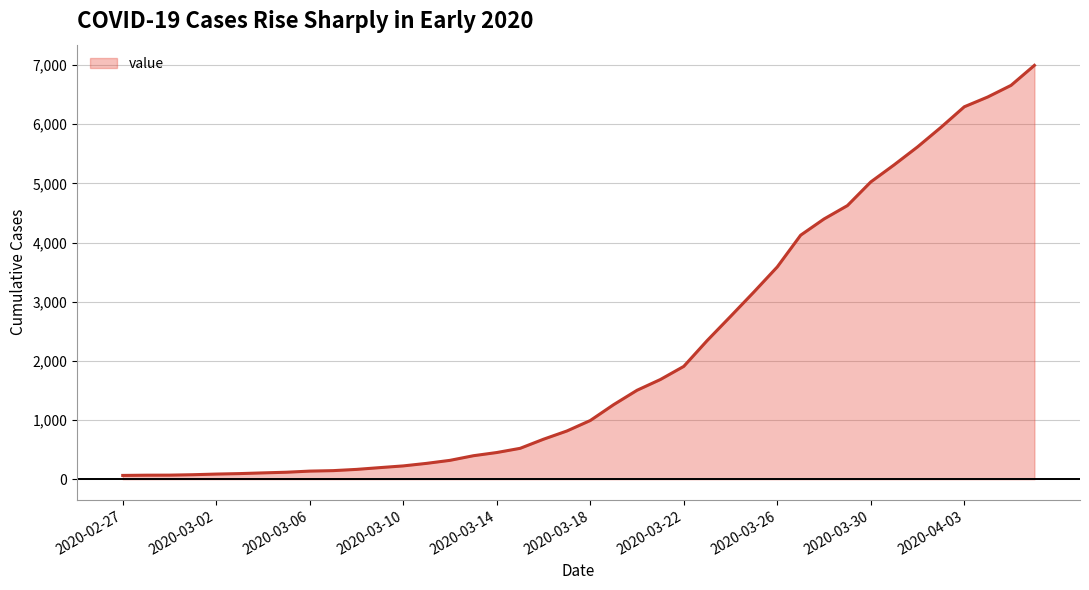

What is the difference between the maximum and minimum values?

6930